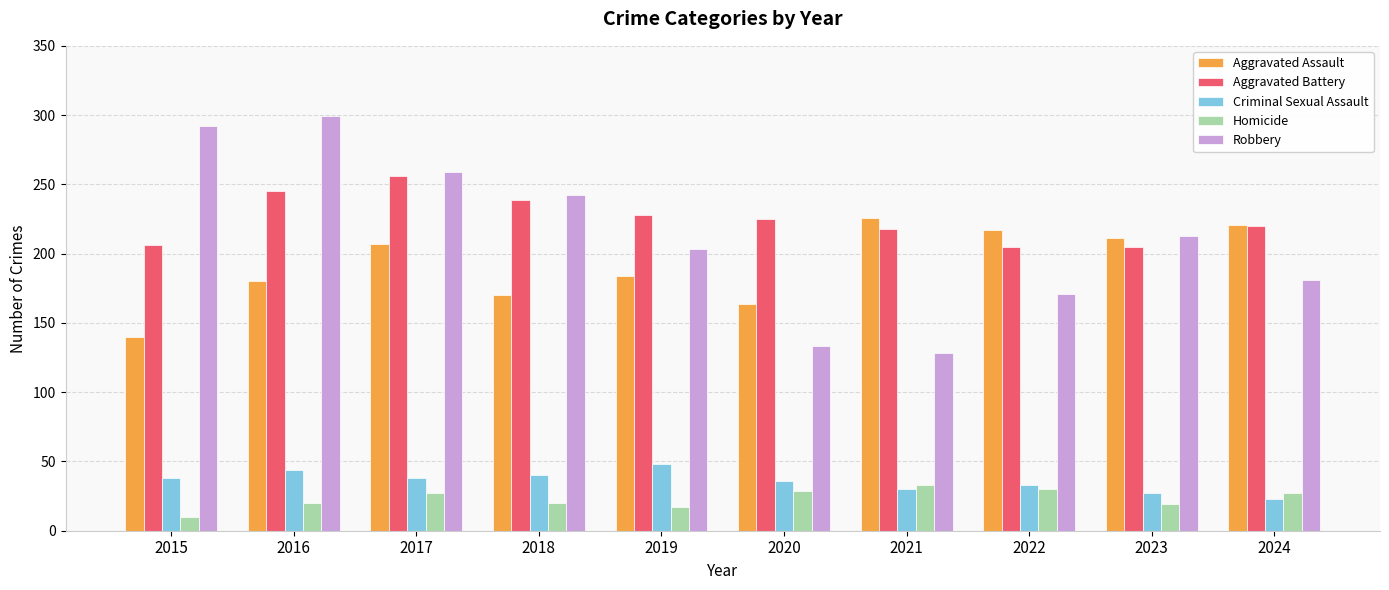

What is the lowest value of the Homicide series?

10